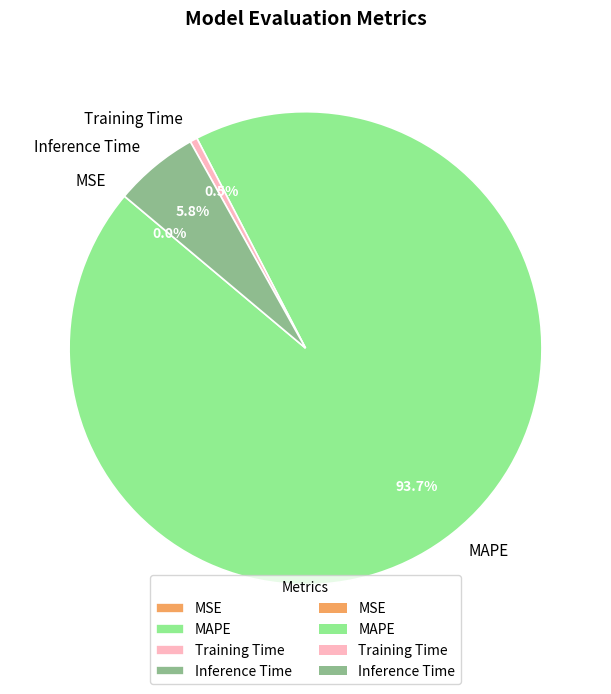

Which category accounts for the majority?

MAPE